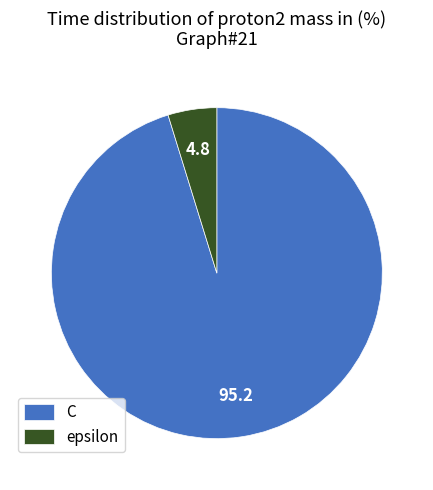

Does epsilon represent more than half of the total?

No